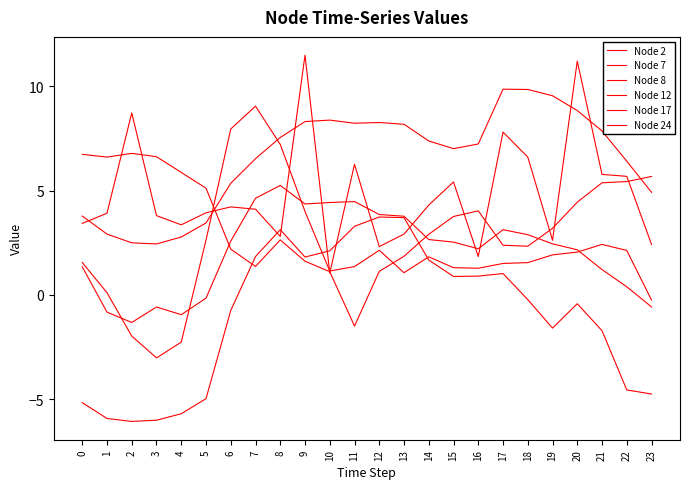

What is the value of the Node 17 point at the 8th from the left?

4.6